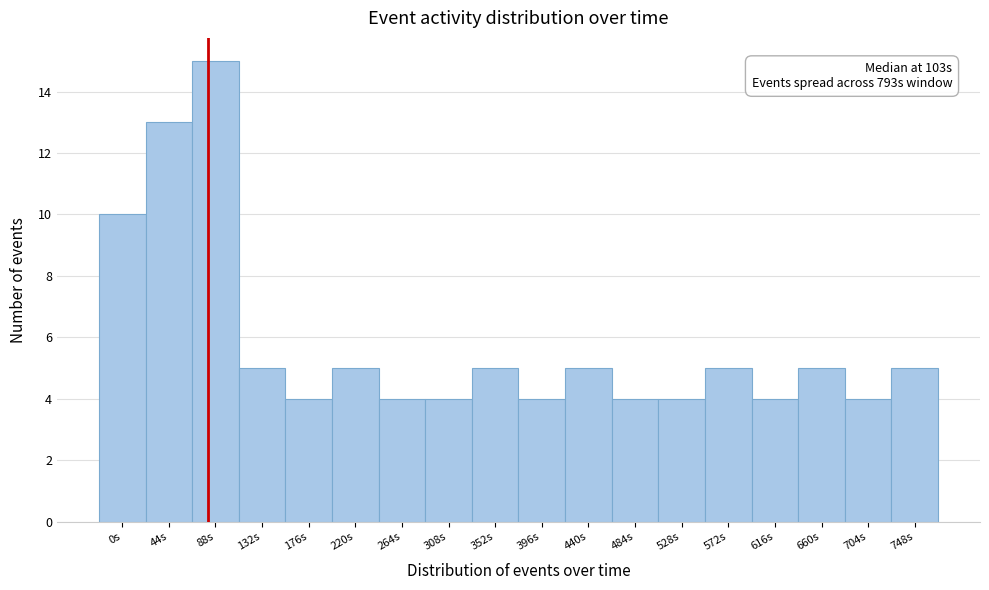

Reading left to right, list all the values displayed in this chart.

0s=10	44s=13	88s=15	132s=5	176s=4	220s=5	264s=4	308s=4	352s=5	396s=4	440s=5	484s=4	528s=4	572s=5	616s=4	660s=5	704s=4	748s=5